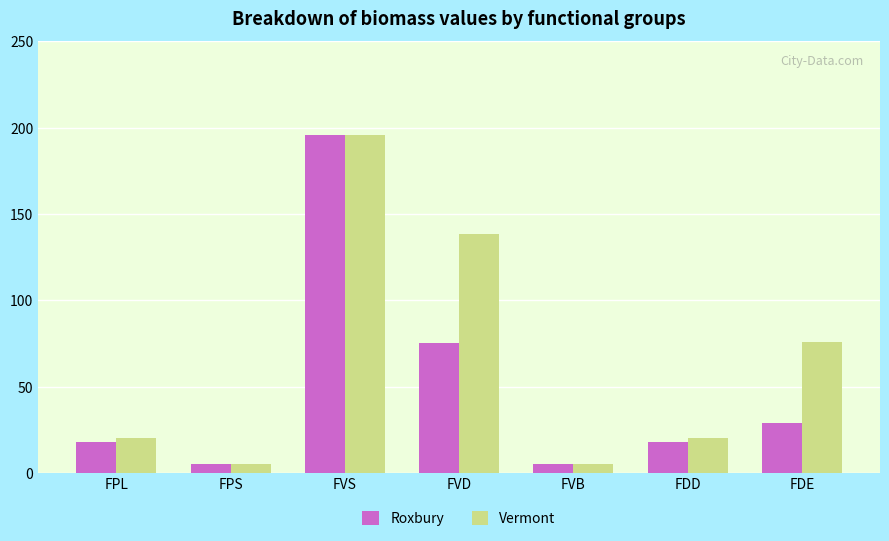

What is the sum of all Roxbury values?

348.0